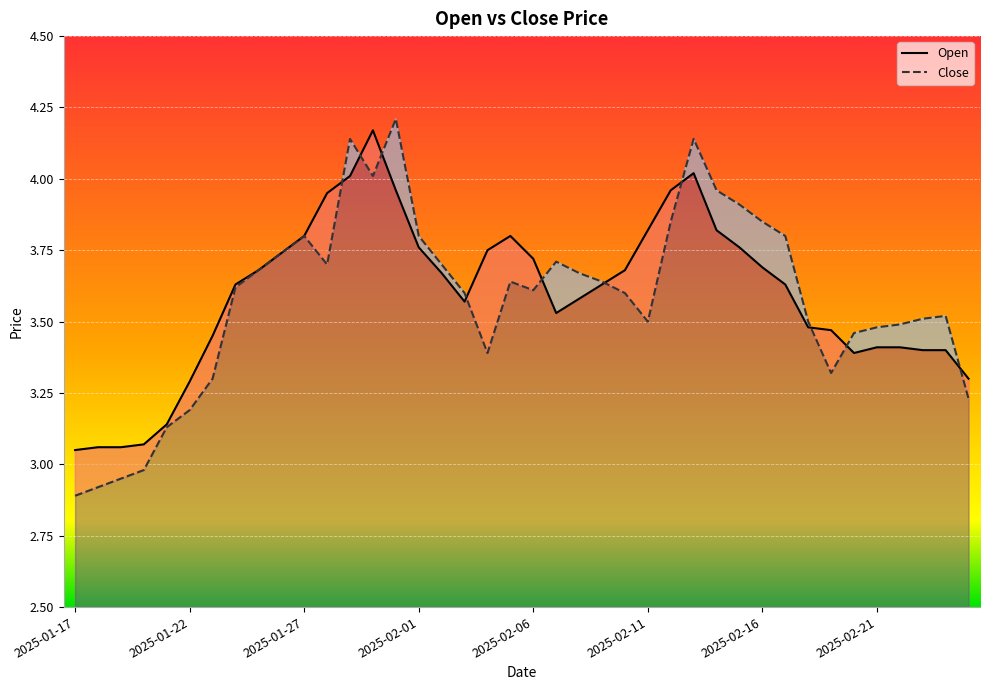

In Open, how many points are lower than both neighbors (excluding endpoints)?

3